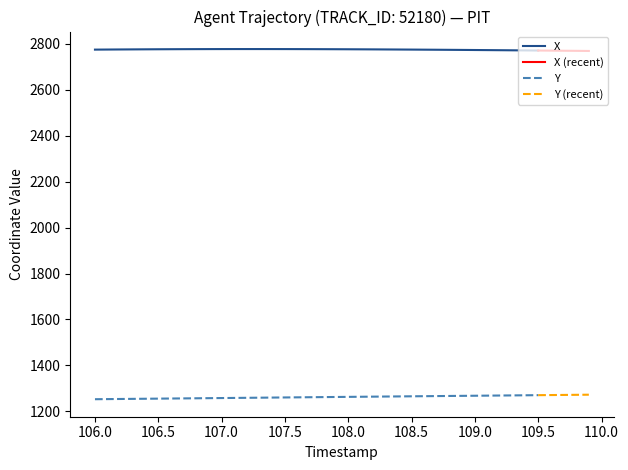

How many values in the X series are below 2776?

14